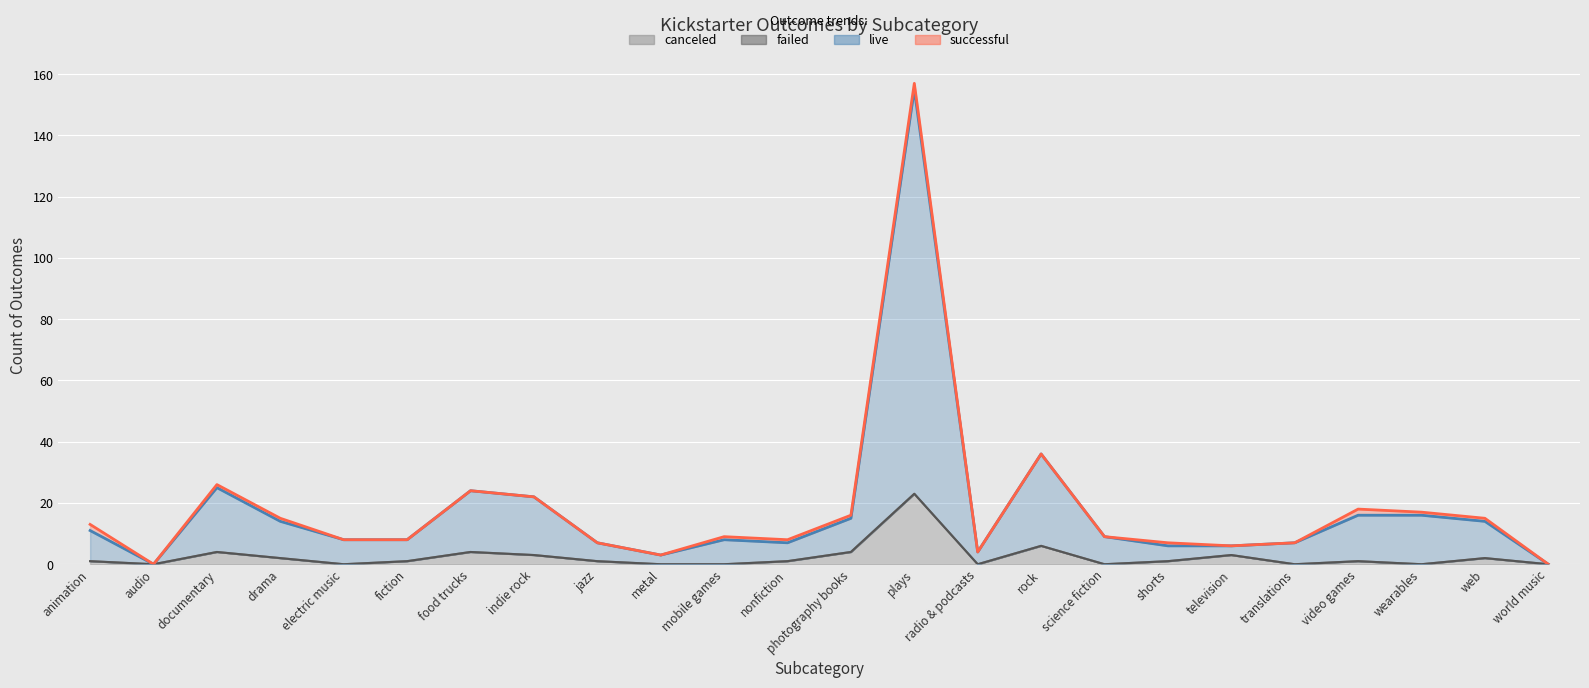

True or false: failed has more than 2 interior local peaks.

True